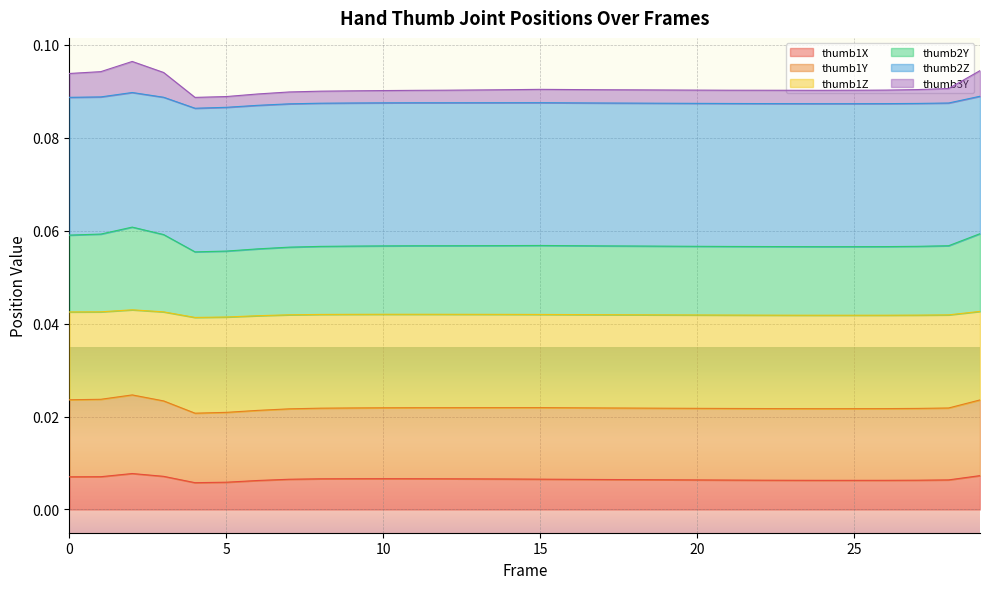

True or false: thumb1Z and thumb1X intersect in this chart.

False